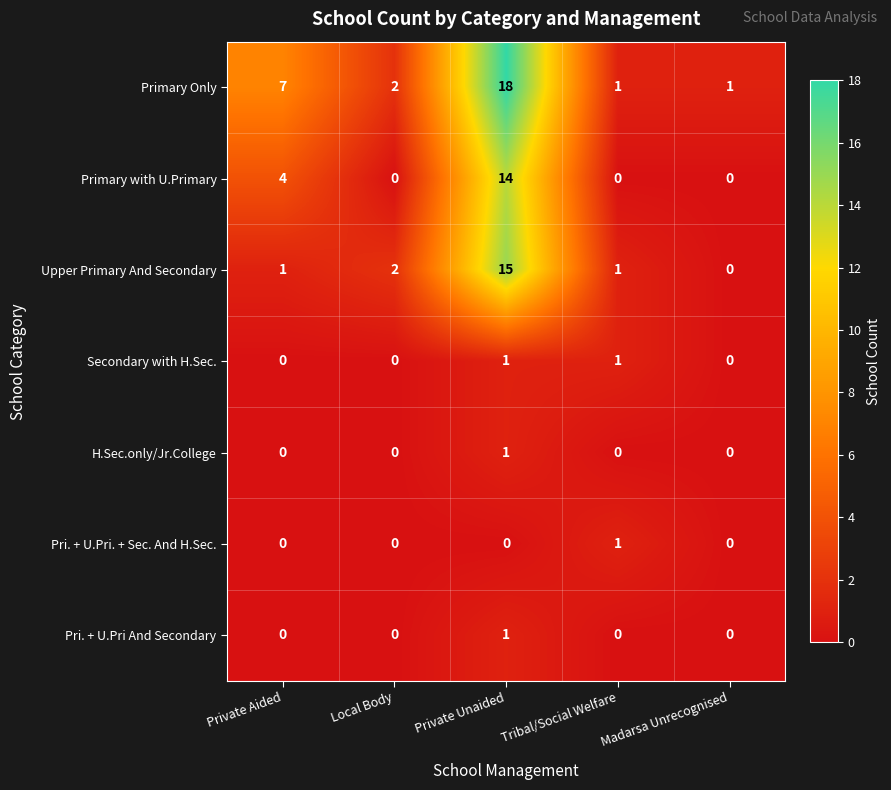

At which category is the sum across all series the highest?

Private Unaided